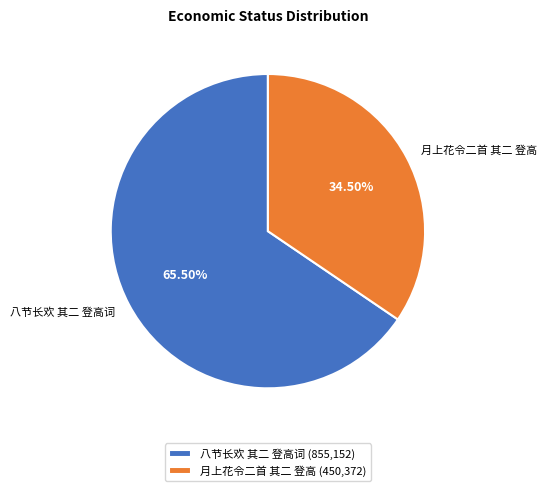

Do 八节长欢 其二 登高词 and 月上花令二首 其二 登高 together represent more than half of the pie?

Yes